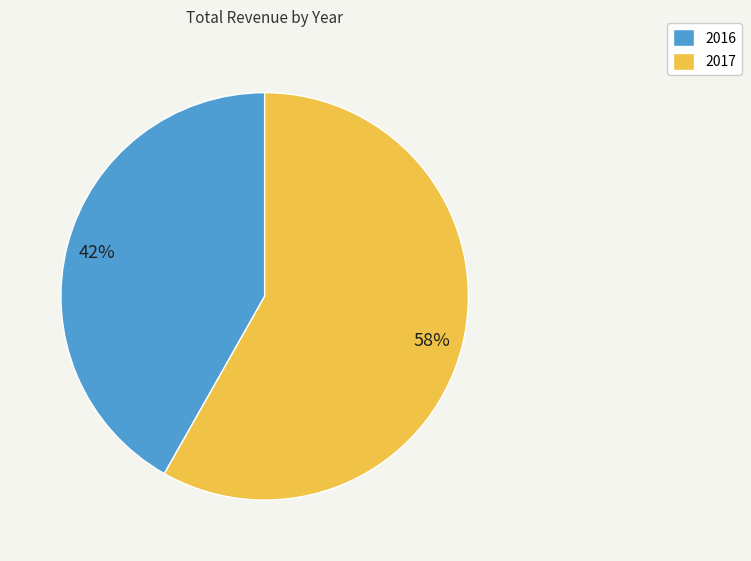

What is the largest slice in the pie chart?

2017